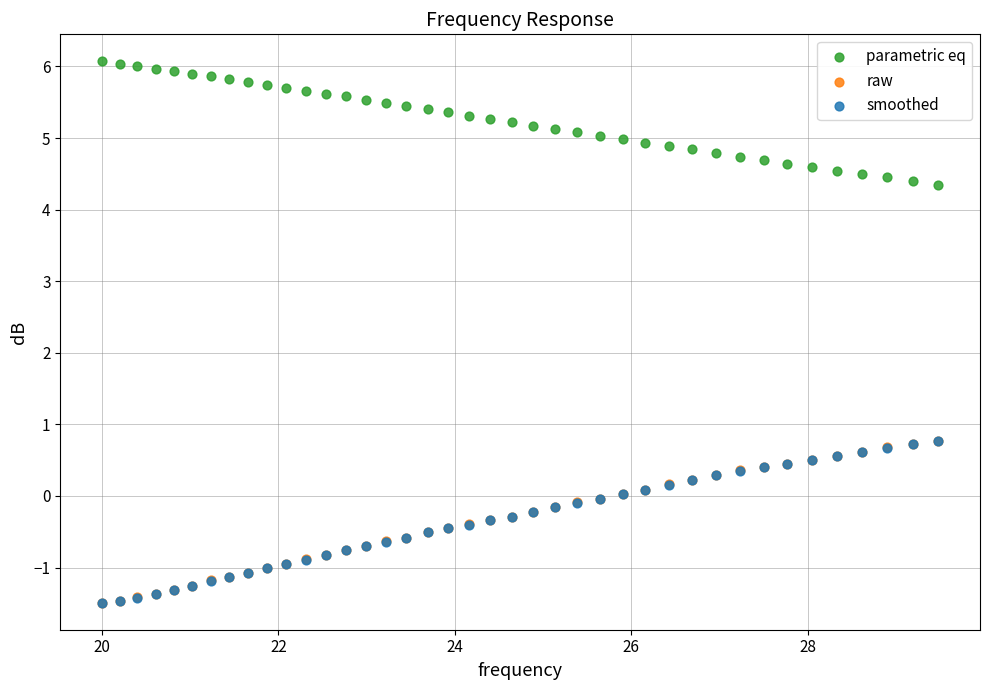

What are all the series names shown in the legend?

parametric eq, raw, smoothed